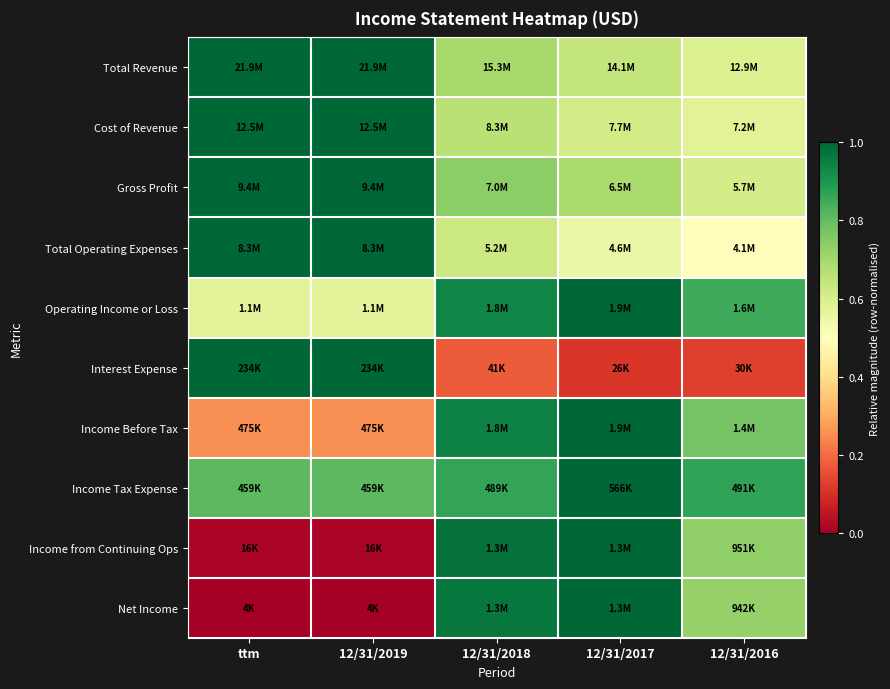

Which label corresponds to the largest value in the chart?

ttm